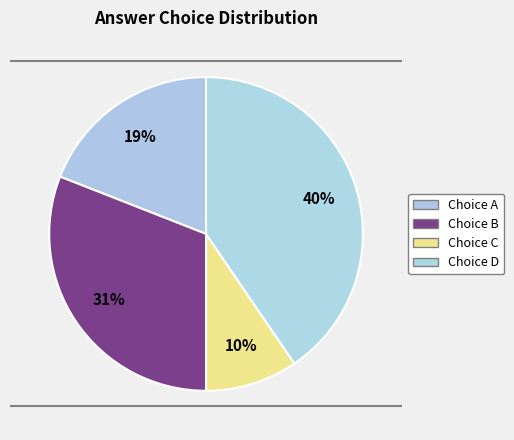

How many slices are in this pie chart?

4